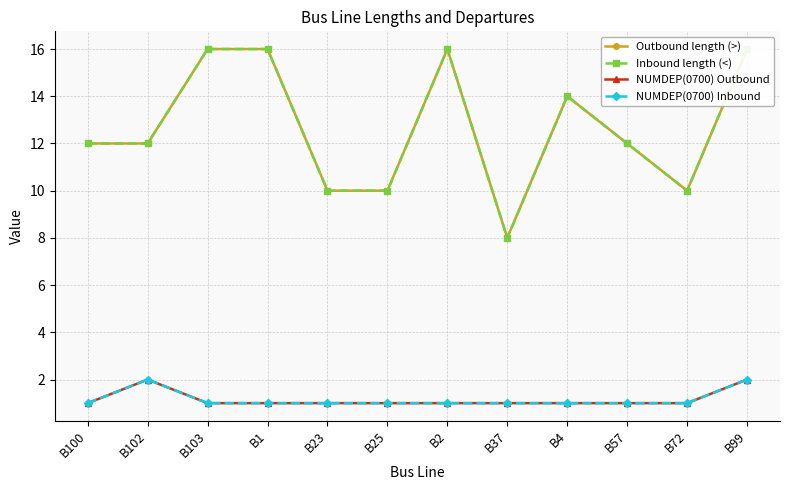

Reading left to right, transcribe all the data shown in this chart.

Outbound length (>): 12	12	16	16	10	10	16	8	14	12	10	16
Inbound length (<): 12	12	16	16	10	10	16	8	14	12	10	16
NUMDEP(0700) Outbound: 1	2	1	1	1	1	1	1	1	1	1	2
NUMDEP(0700) Inbound: 1	2	1	1	1	1	1	1	1	1	1	2